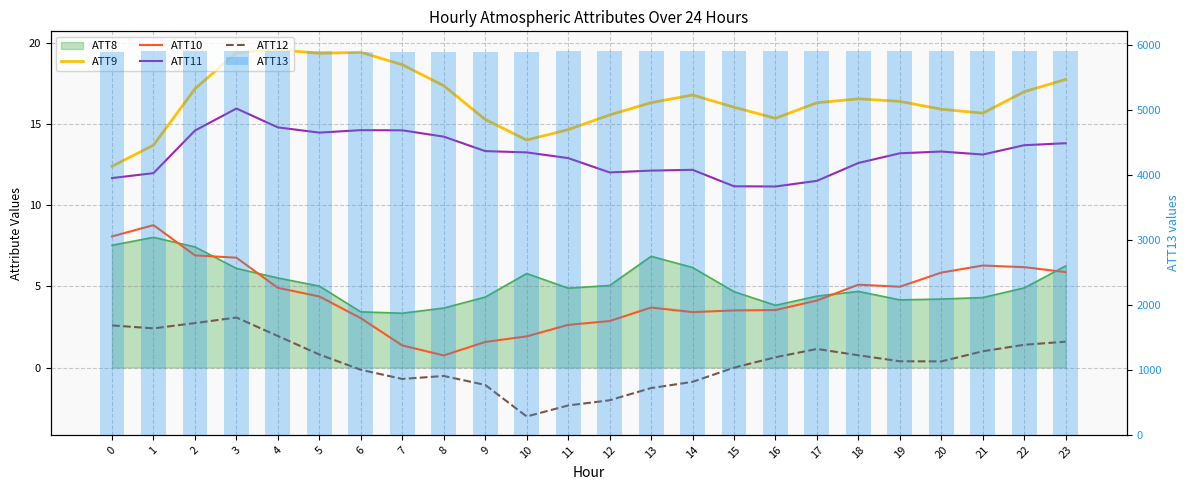

Are the bars grouped side by side (vs. stacked)?

Yes